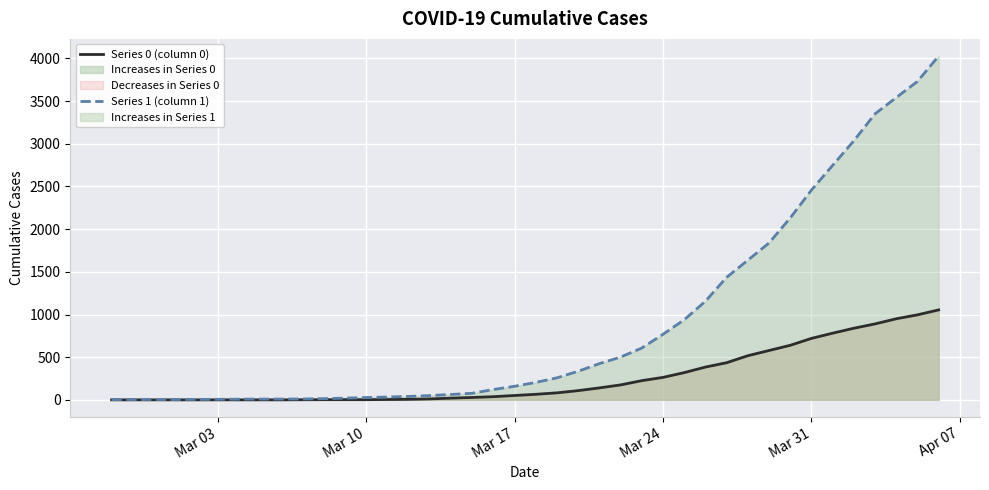

Which series has the widest spread of values?

Series 1 (column 1)